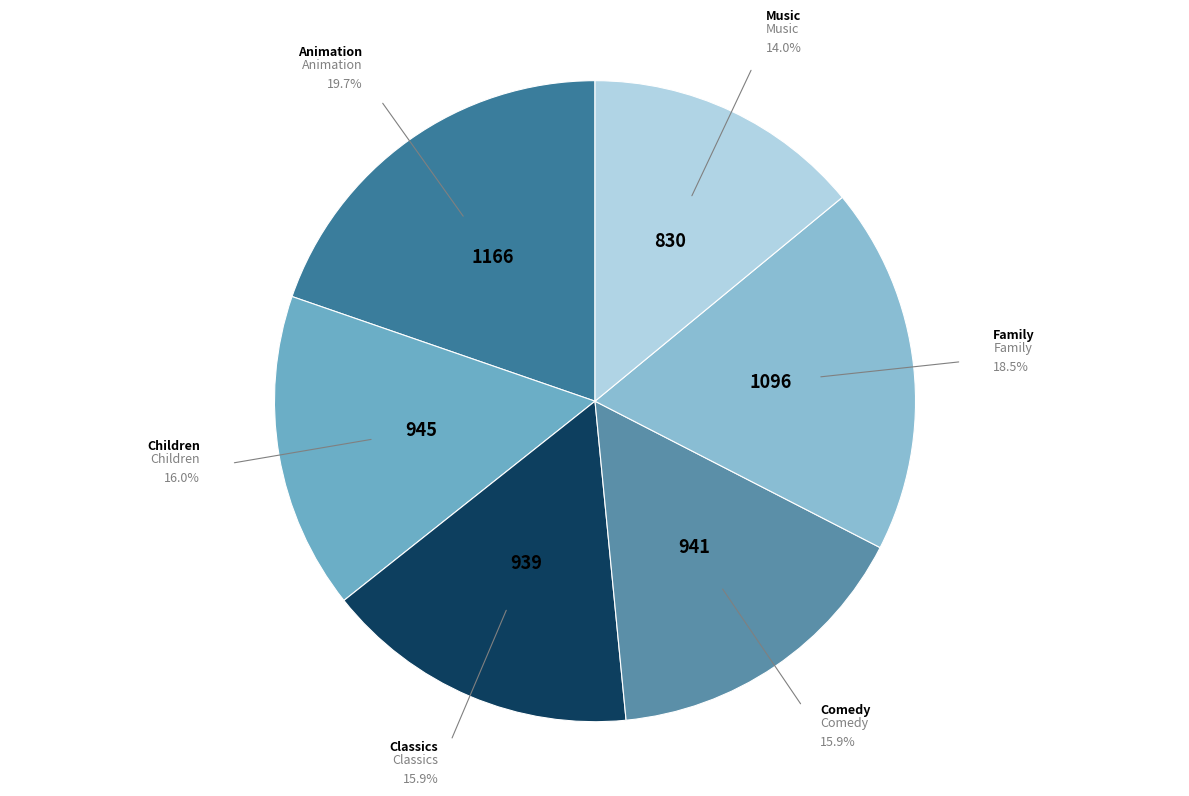

Count the number of slices in the pie.

6